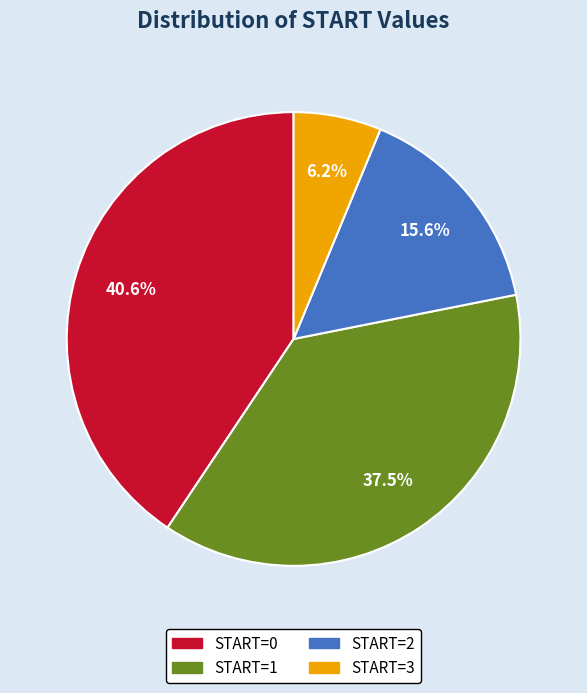

How much of the chart is everything except START=2?

84.4%